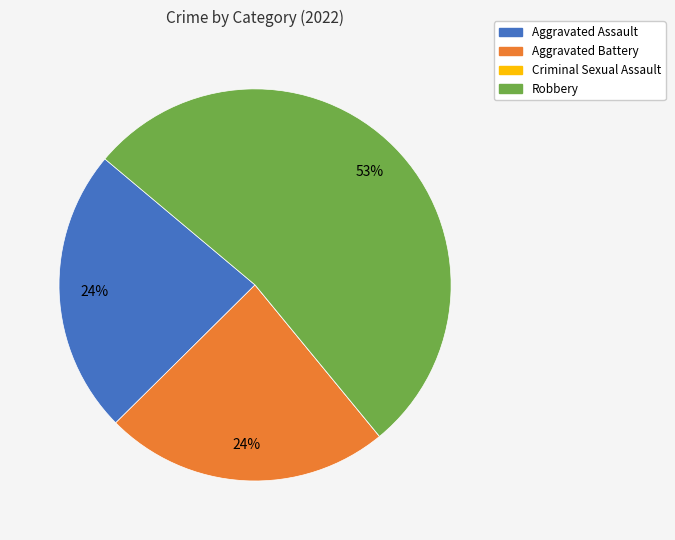

To the nearest percent, what is the average slice percentage?

25%